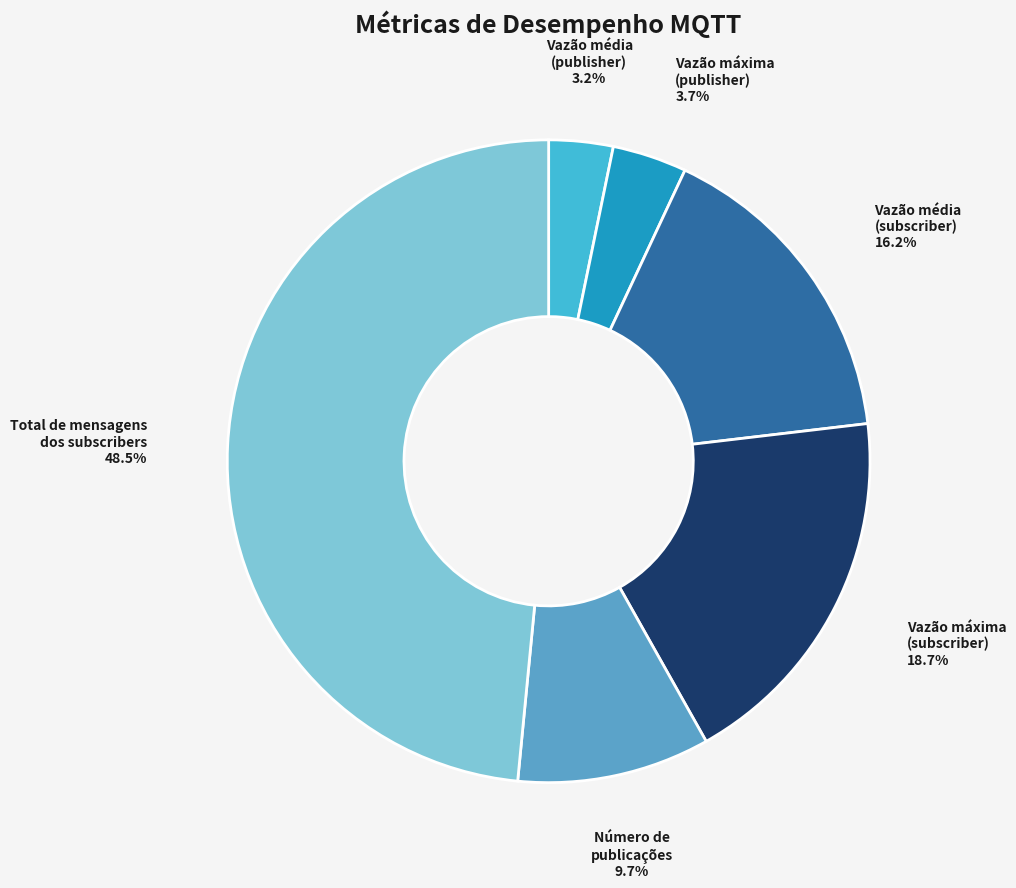

What is the smallest slice in the pie chart?

Vazão média (publisher)